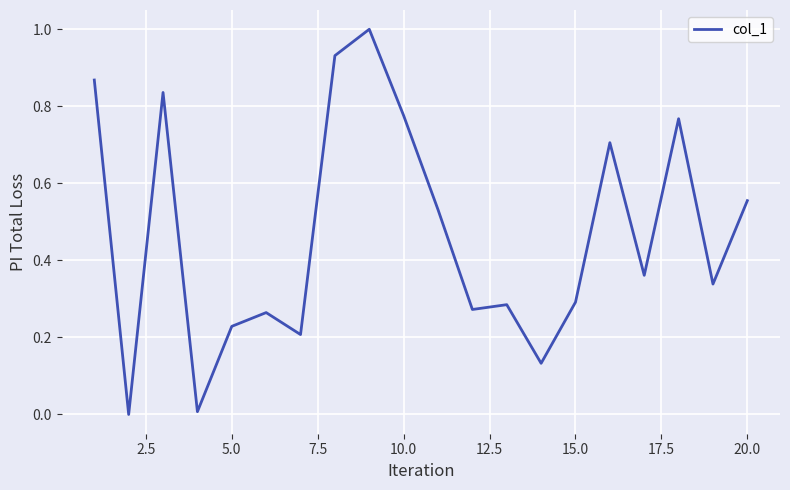

What is the greatest value displayed?

1.0